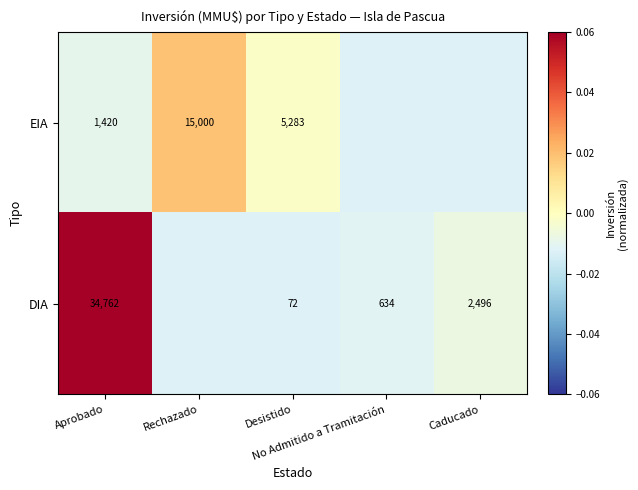

Count the number of categories in the chart.

5